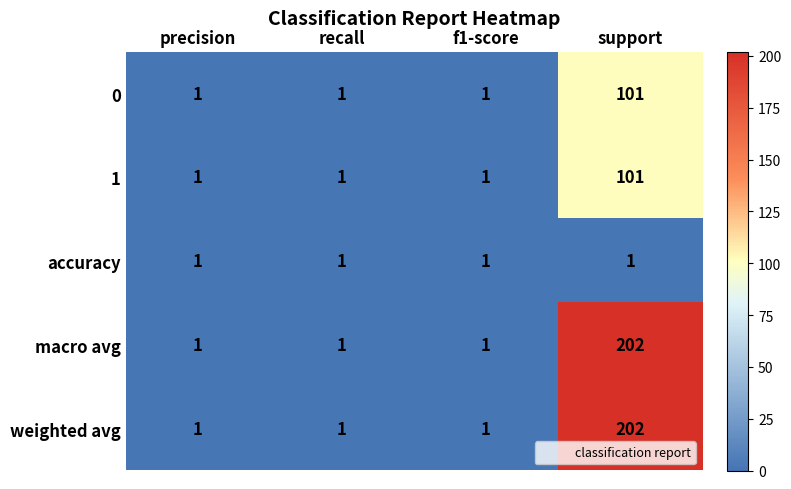

The value of 0 at recall is 1. True or false?

True